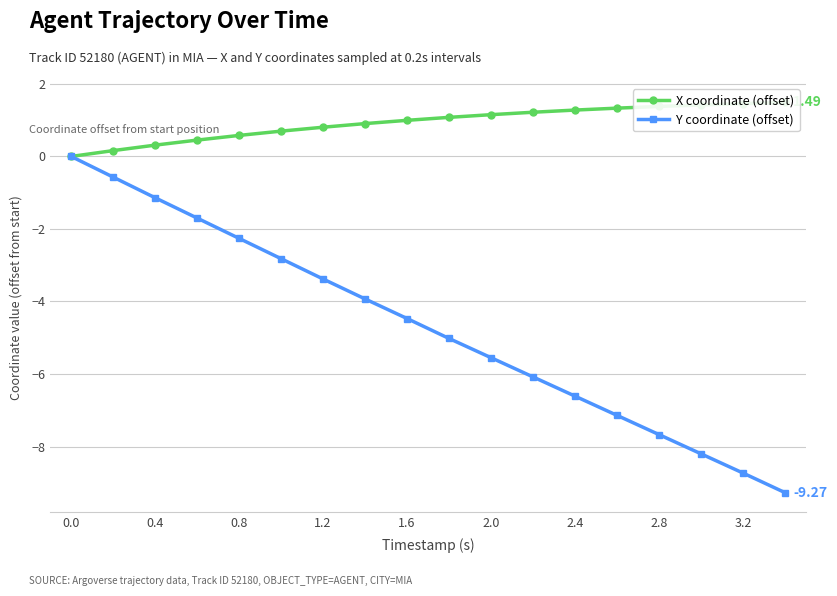

True or false: Y coordinate (offset) has more than 1 points higher than both neighbors.

False